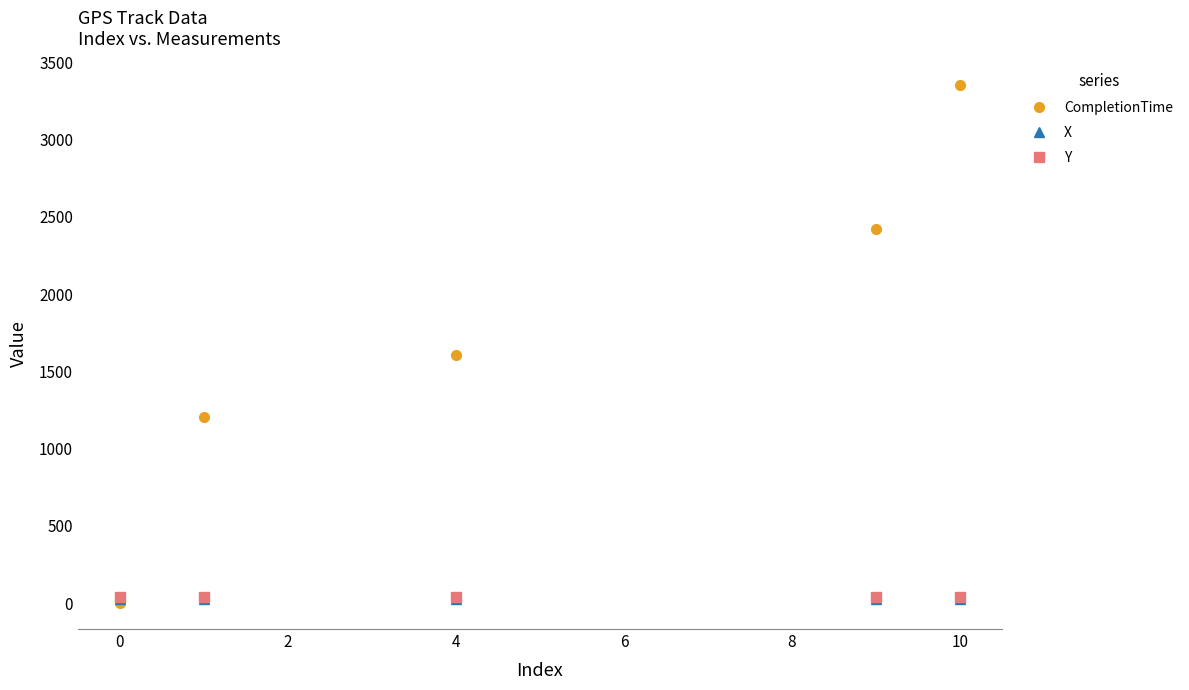

What is the maximum value for CompletionTime?

3355.0